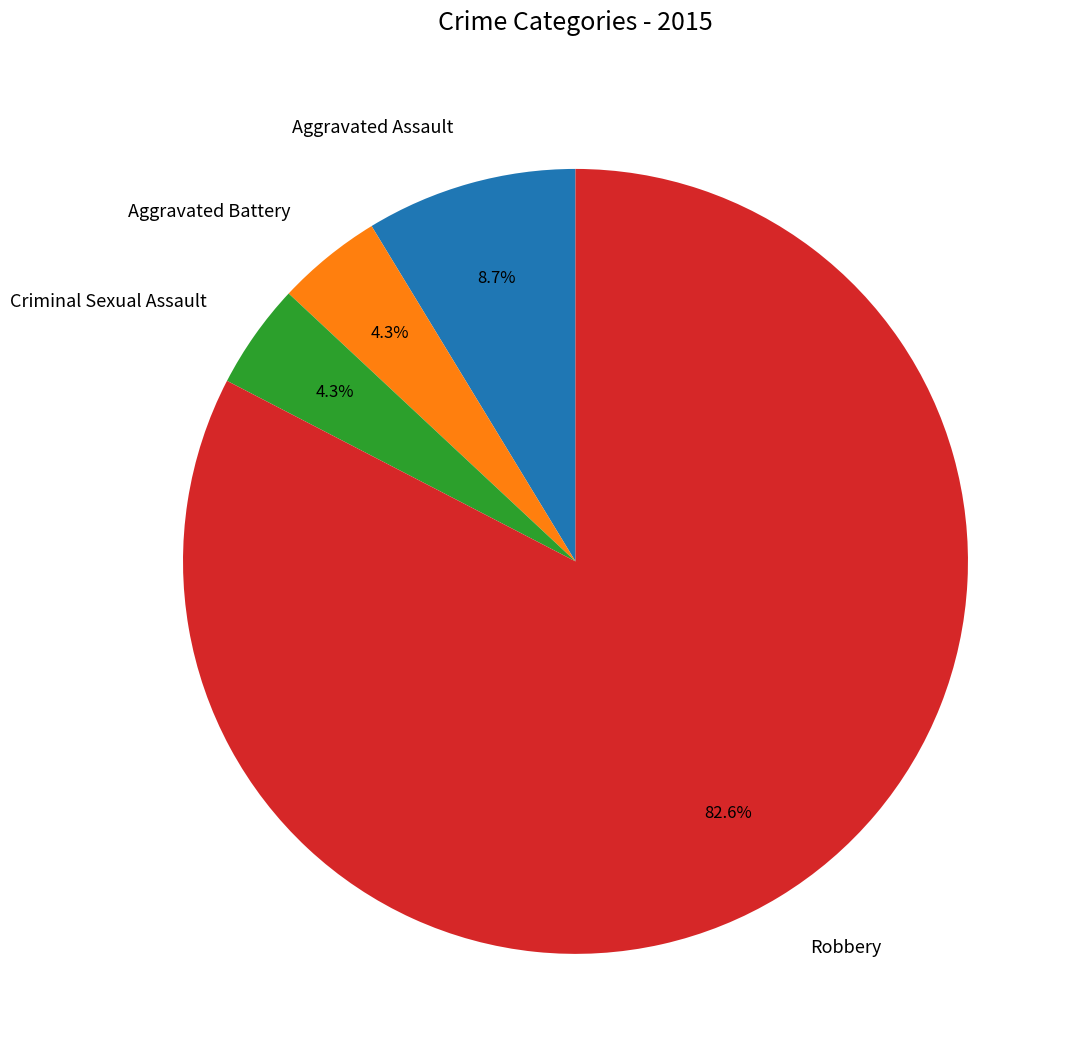

How much of the chart is everything except Aggravated Assault?

91.3%